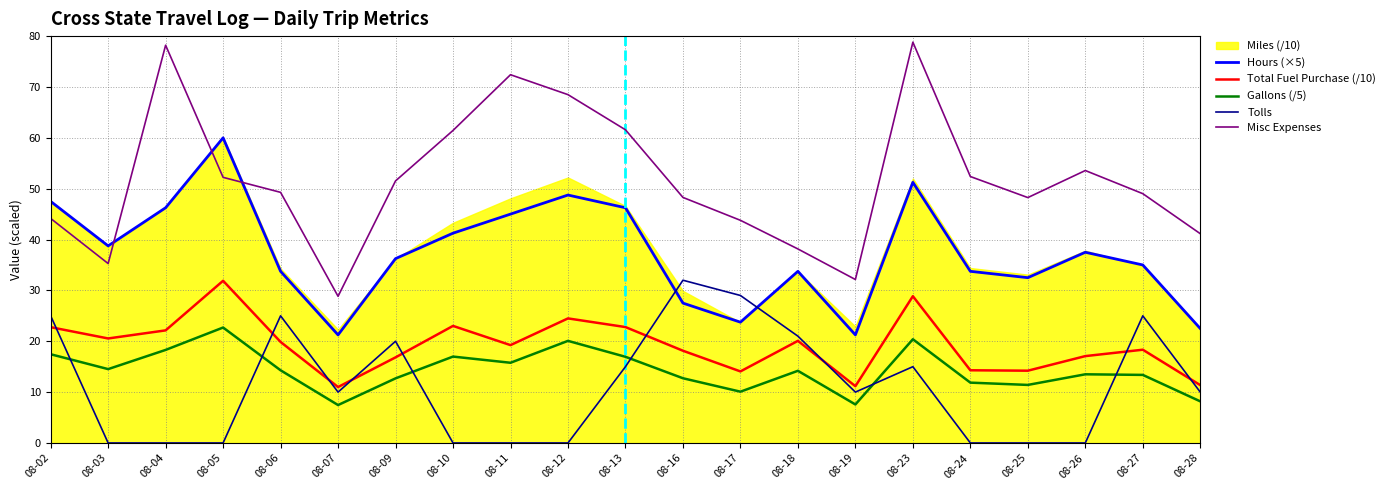

Where do Misc Expenses and Hours (×5) first cross each other?

08-03 and 08-04